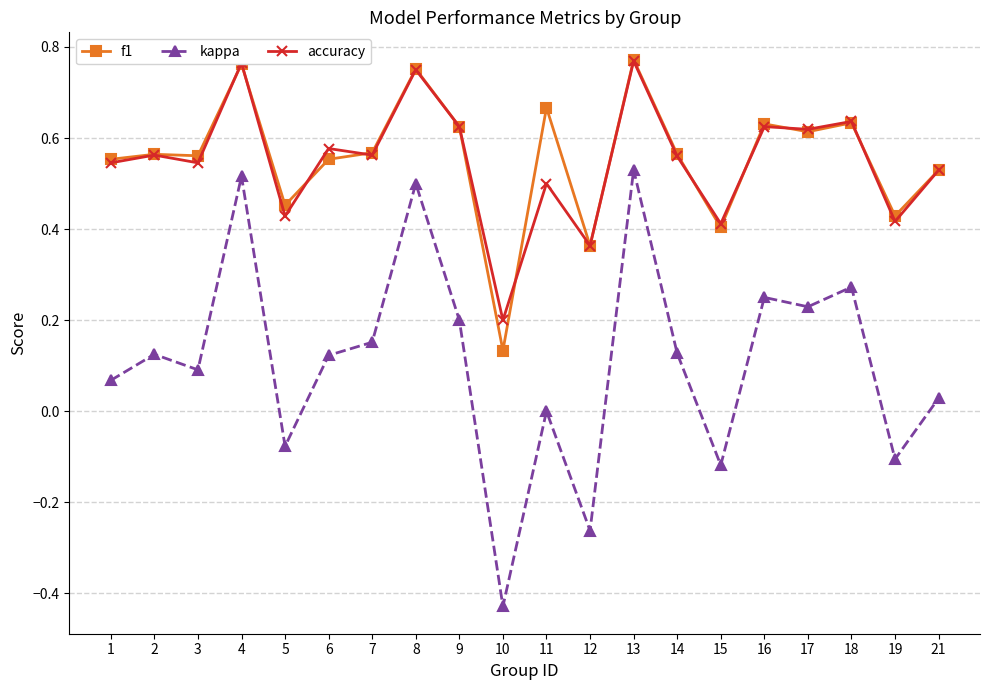

True or false: kappa and accuracy intersect in this chart.

False